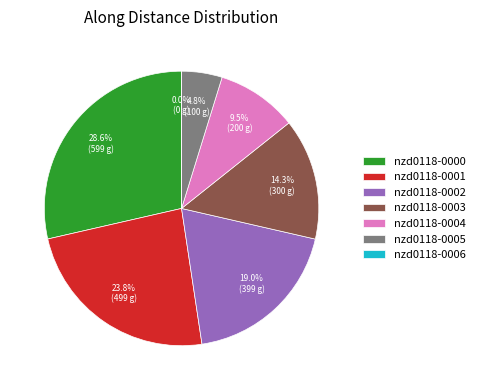

The nzd0118-0006 slice represents 12% of the pie. True or false?

False